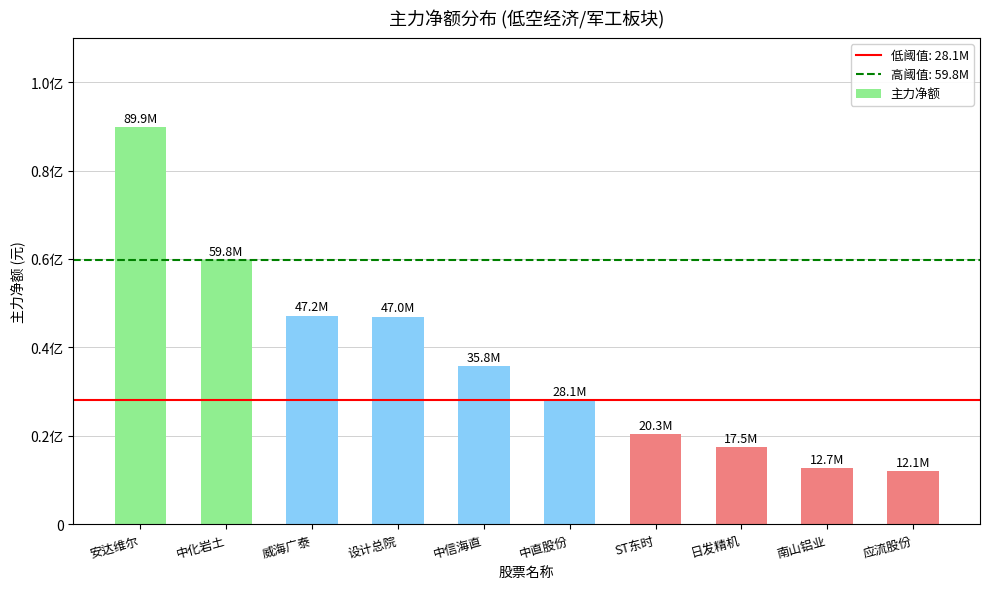

Reading left to right, extract all data points from this chart.

安达维尔=89866567	中化岩土=59800593	威海广泰=47213958	设计总院=46985187	中信海直=35762449	中直股份=28146679	ST东时=20347679	日发精机=17530412	南山铝业=12662560	应流股份=12062370